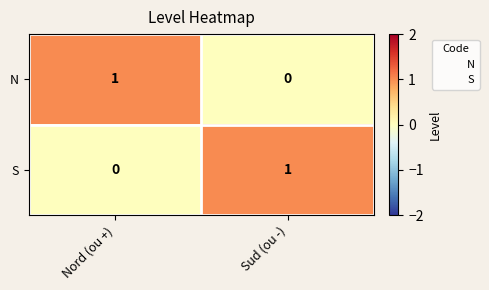

List the labels in order of N value, smallest first.

Sud (ou -), Nord (ou +)